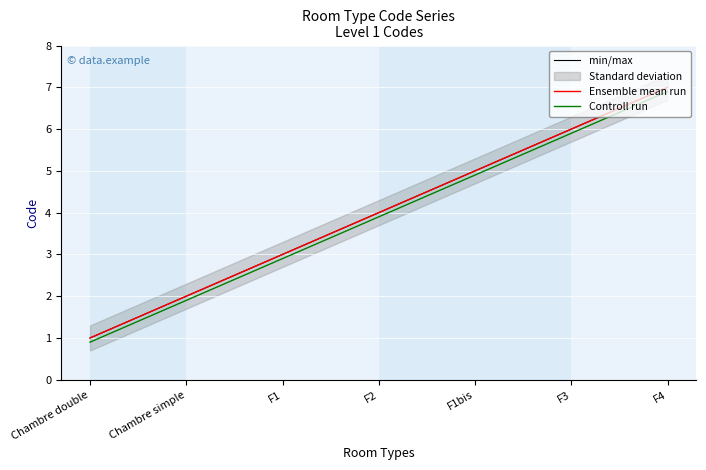

Rank the categories by Controll run value from highest to lowest.

F4, F3, F1bis, F2, F1, Chambre simple, Chambre double